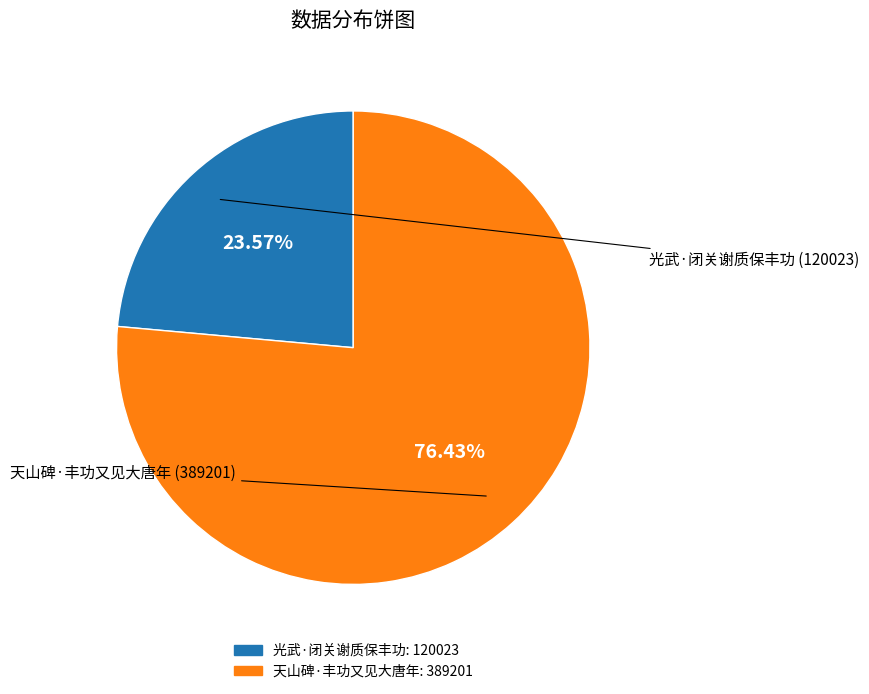

What is the ratio of the value at 天山碑·丰功又见大唐年 to the value at 光武·闭关谢质保丰功?

3.2